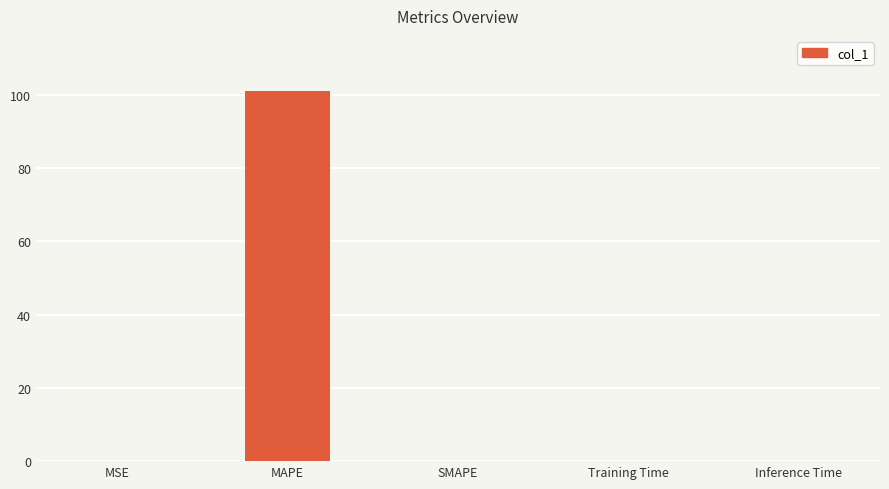

What is the sum of all values?

101.0